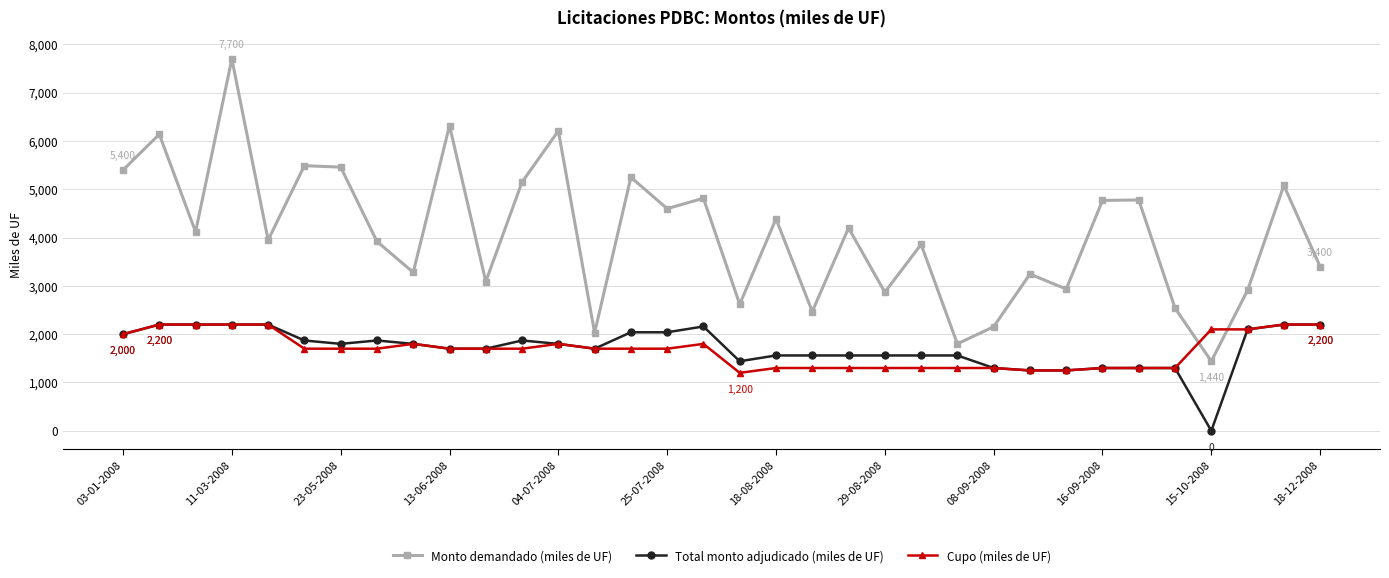

What is the difference between the maximum and minimum values in the Monto demandado (miles de UF) series?

6260